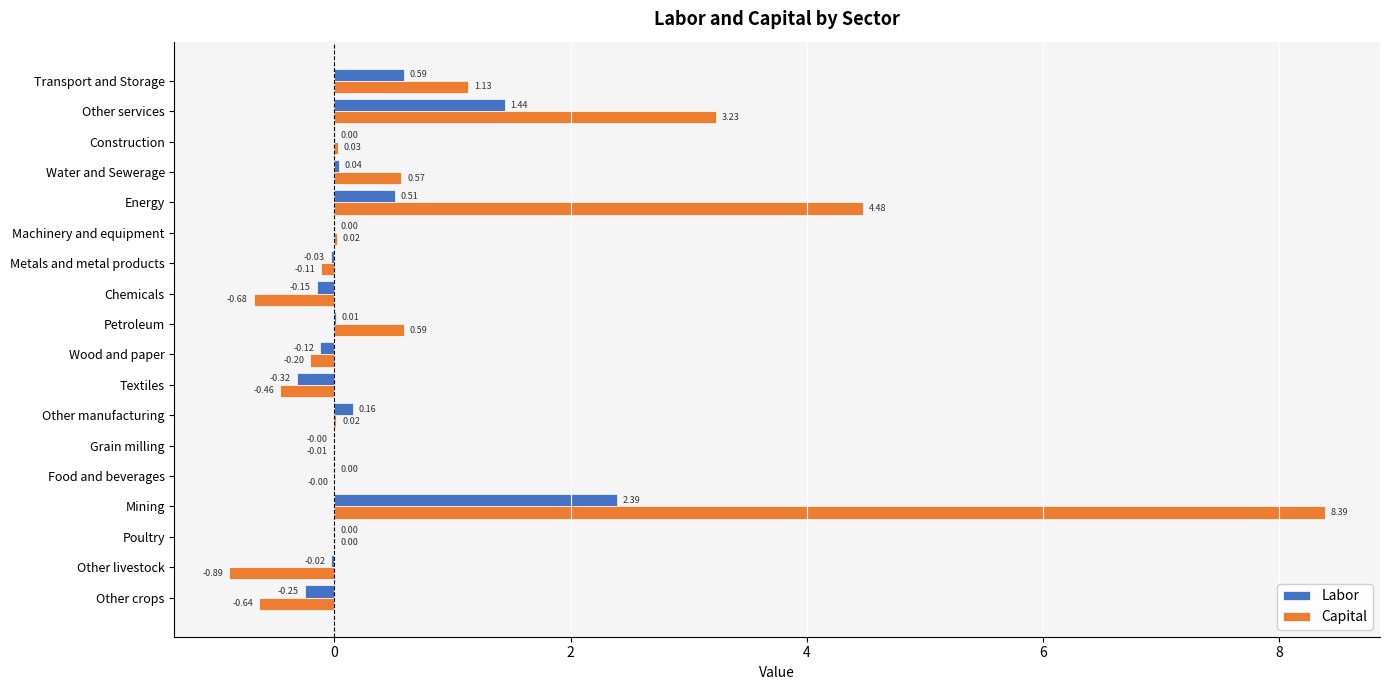

Is the value of Capital at Chemicals greater than the value of Labor at Machinery and equipment?

No